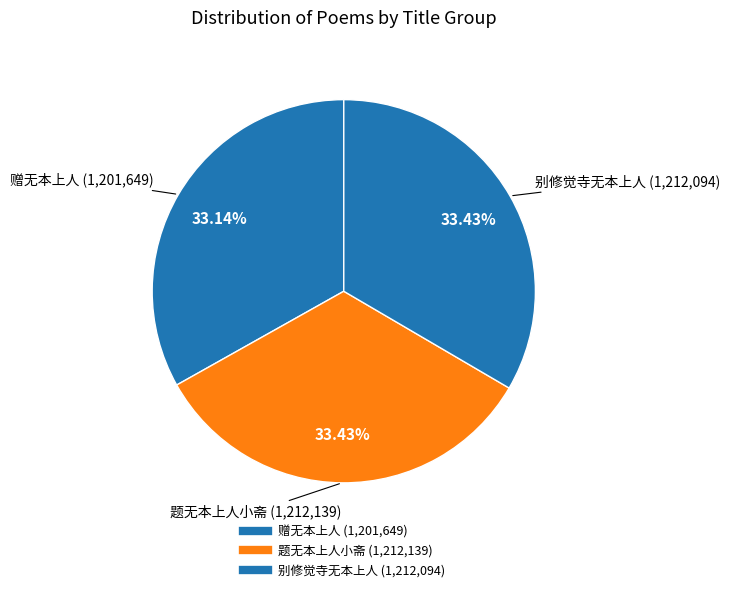

How many slices are in this pie chart?

3